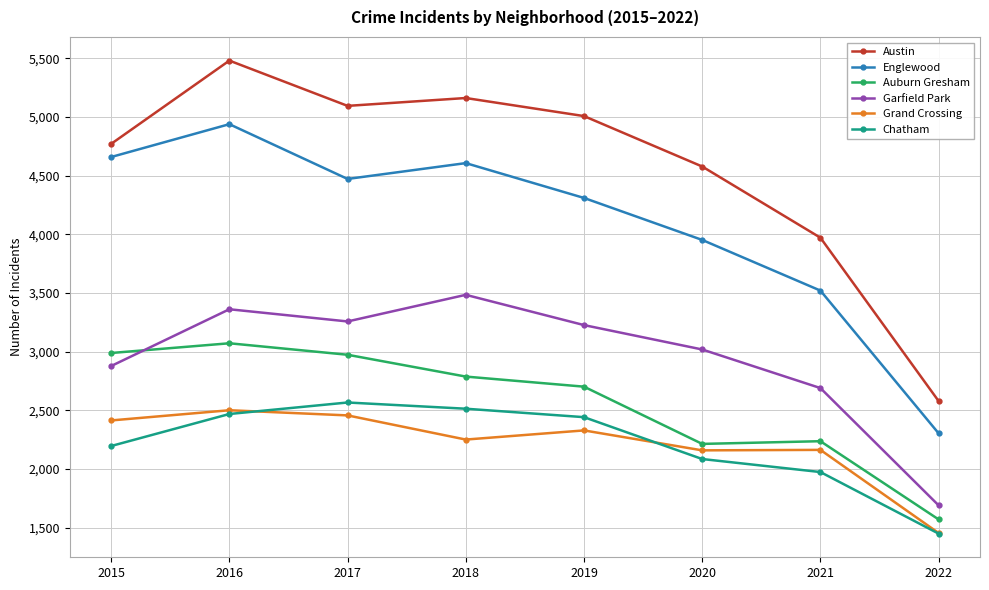

True or false: Auburn Gresham and Austin intersect in this chart.

False